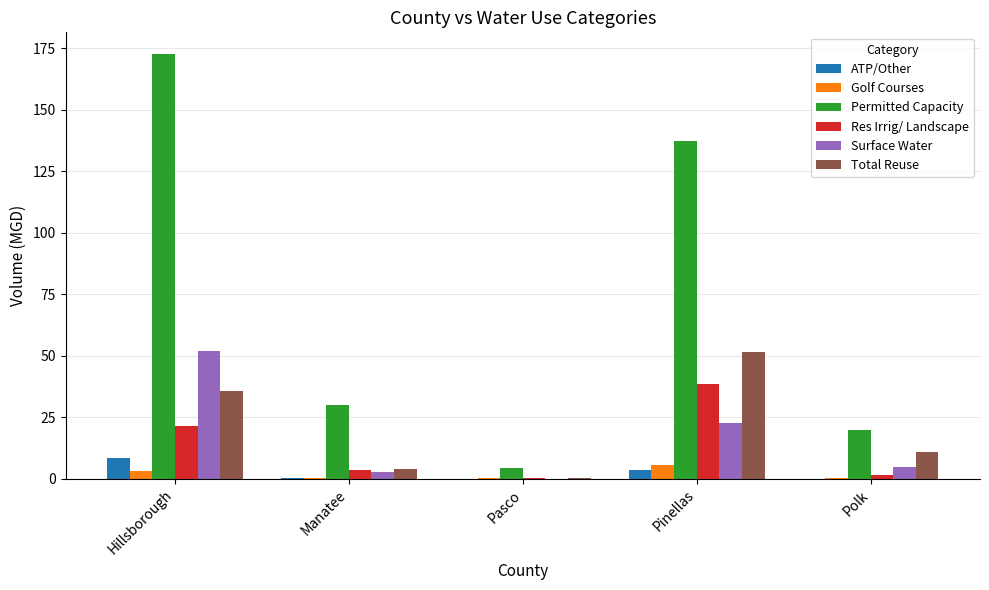

The value of Golf Courses at Polk is 0.2. True or false?

True